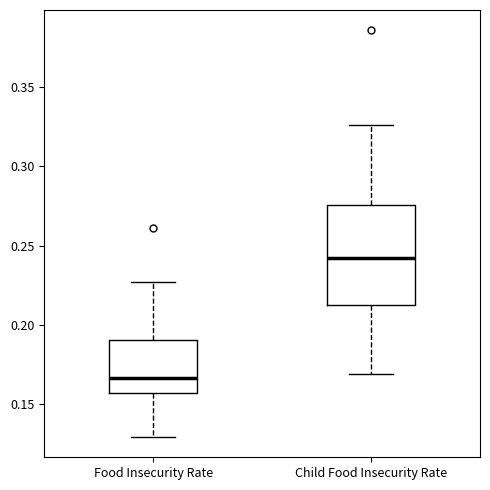

Which box's median line is the lowest?

Food Insecurity Rate